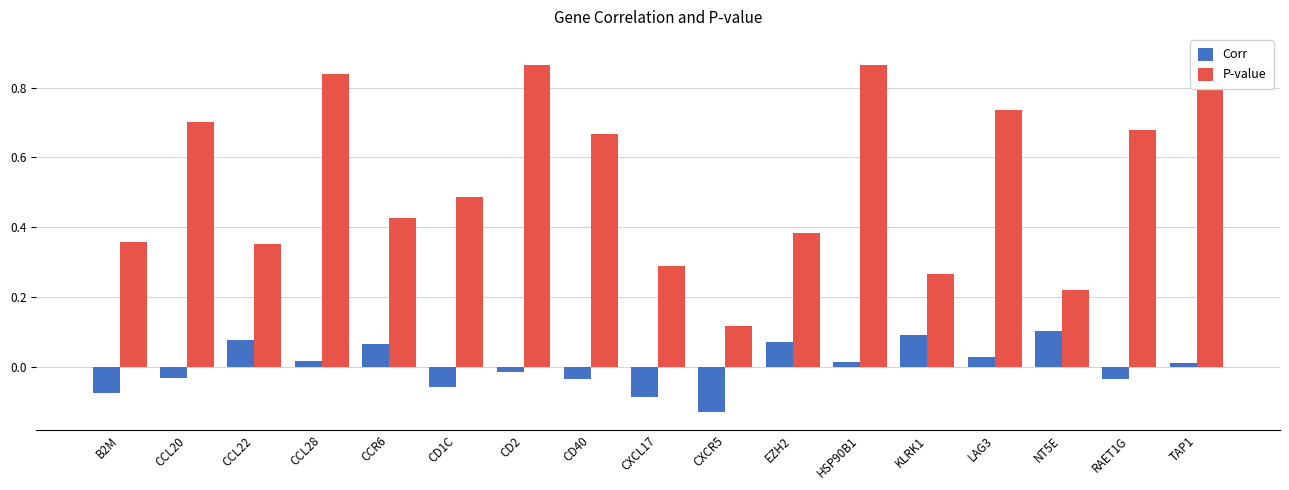

Reading left to right, what are all the values shown in this chart?

Corr: B2M=-0.1	CCL20=-0.0	CCL22=0.1	CCL28=0.0	CCR6=0.1	CD1C=-0.1	CD2=-0.0	CD40=-0.0	CXCL17=-0.1	CXCR5=-0.1	EZH2=0.1	HSP90B1=0.0	KLRK1=0.1	LAG3=0.0	NT5E=0.1	RAET1G=-0.0	TAP1=0.0
P-value: B2M=0.4	CCL20=0.7	CCL22=0.4	CCL28=0.8	CCR6=0.4	CD1C=0.5	CD2=0.9	CD40=0.7	CXCL17=0.3	CXCR5=0.1	EZH2=0.4	HSP90B1=0.9	KLRK1=0.3	LAG3=0.7	NT5E=0.2	RAET1G=0.7	TAP1=0.9